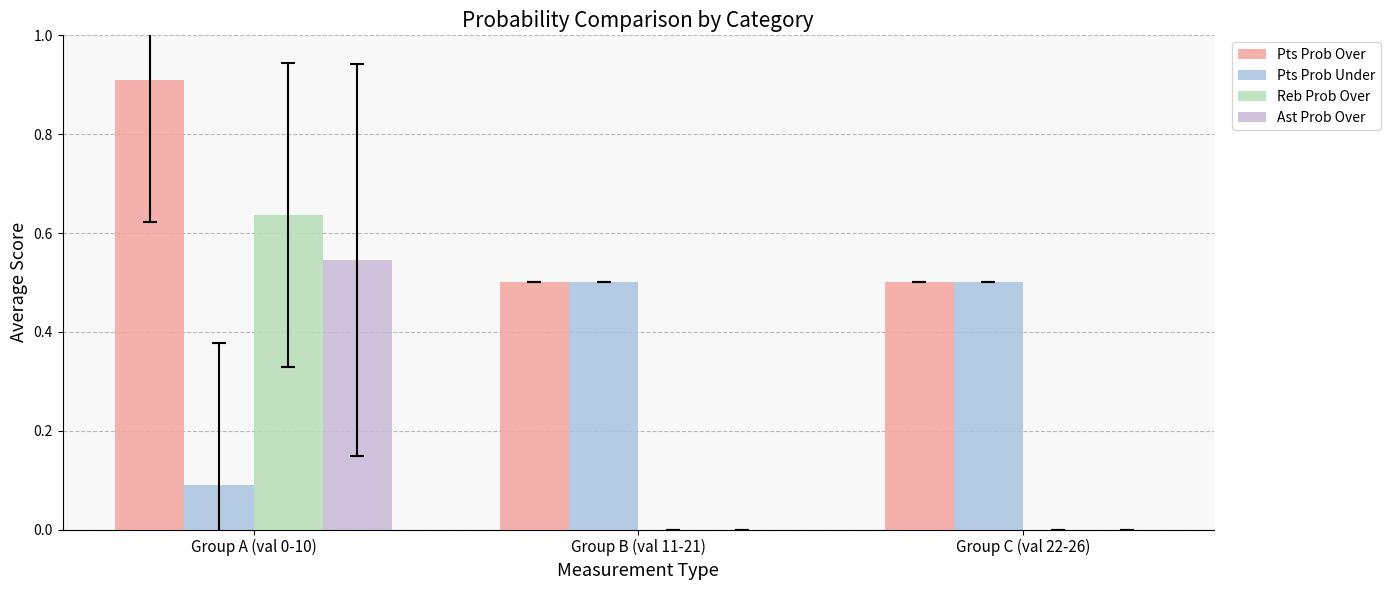

At which label does Ast Prob Over reach its minimum?

Group B (val 11-21)